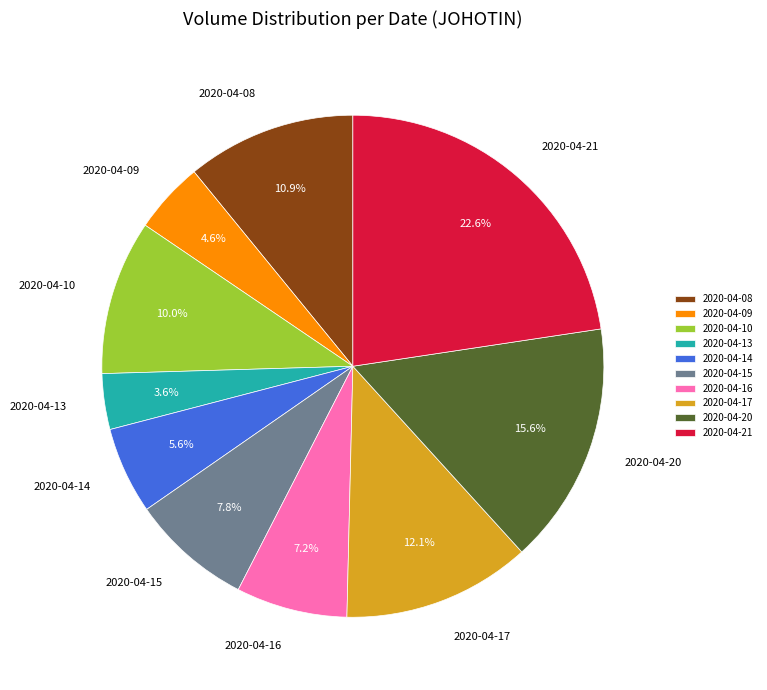

Is the sum of 2020-04-16 and 2020-04-13 greater than half?

No